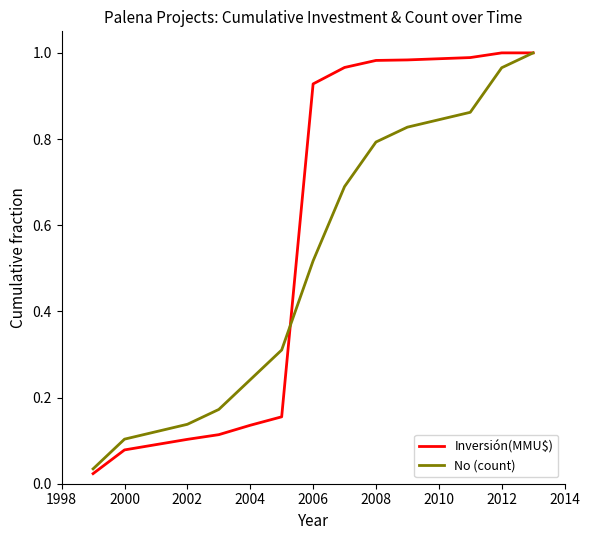

List the series in order of their overall mean, highest first.

Inversión(MMU$), No (count)